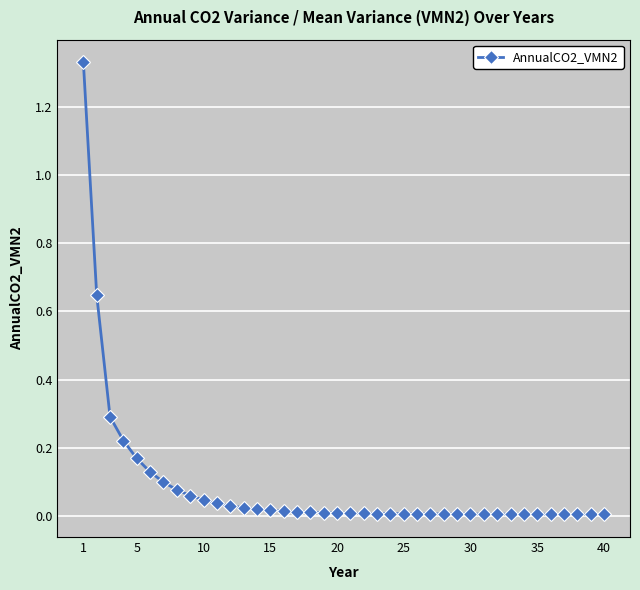

What is the sum of all values?

3.4